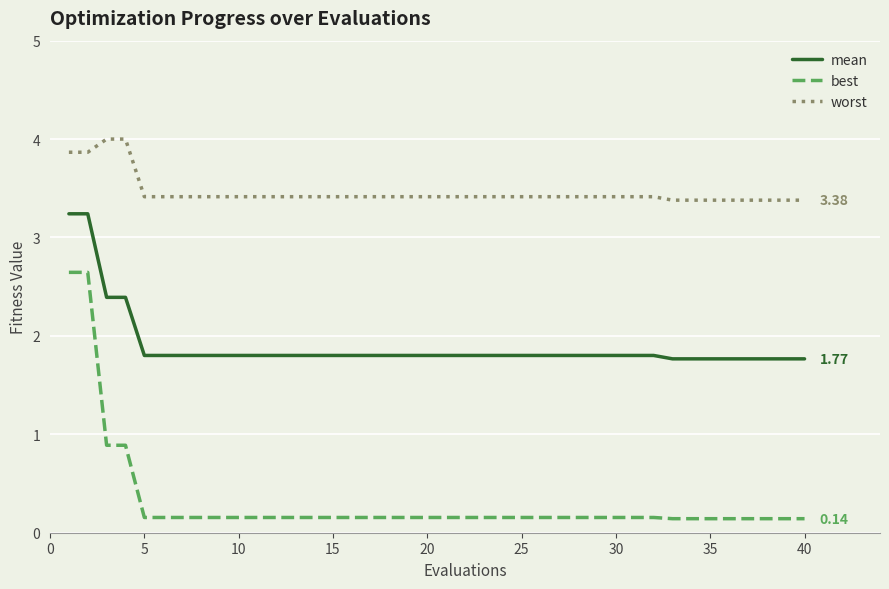

What are all the series names shown in the legend?

mean, best, worst